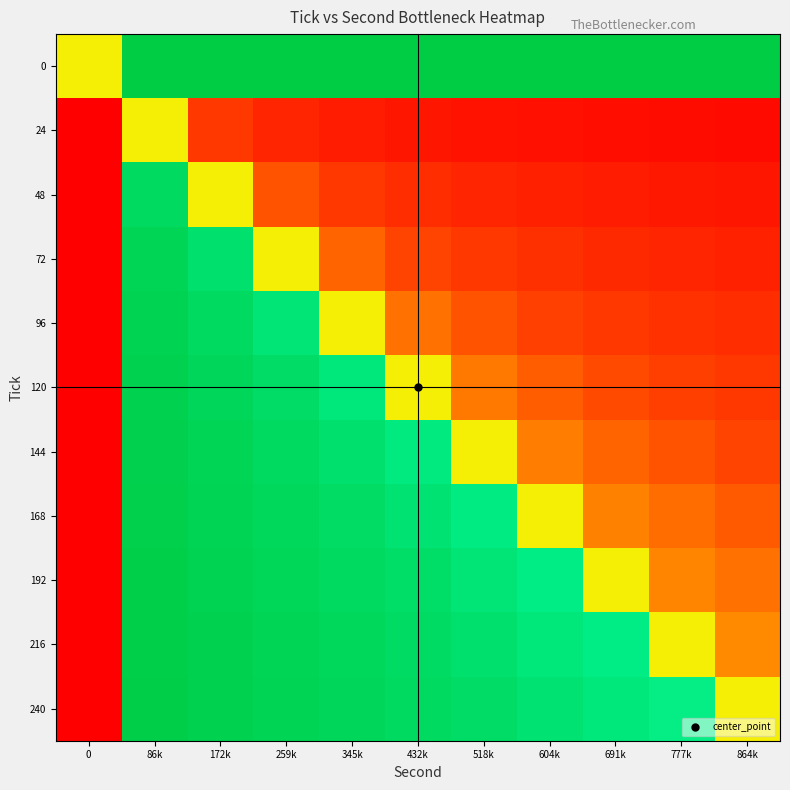

Reading left to right, list all the values displayed in this chart.

row_0: 0=0.5	86k=1.0	172k=1.0	259k=1.0	345k=1.0	432k=1.0	518k=1.0	604k=1.0	691k=1.0	777k=1.0	864k=1.0
row_1: 0=0.0	86k=0.5	172k=0.2	259k=0.2	345k=0.1	432k=0.1	518k=0.1	604k=0.1	691k=0.1	777k=0.1	864k=0.1
row_2: 0=0.0	86k=0.8	172k=0.5	259k=0.3	345k=0.2	432k=0.2	518k=0.2	604k=0.1	691k=0.1	777k=0.1	864k=0.1
row_3: 0=0.0	86k=0.8	172k=0.7	259k=0.5	345k=0.4	432k=0.3	518k=0.2	604k=0.2	691k=0.2	777k=0.2	864k=0.1
row_4: 0=0.0	86k=0.9	172k=0.8	259k=0.6	345k=0.5	432k=0.4	518k=0.3	604k=0.3	691k=0.2	777k=0.2	864k=0.2
row_5: 0=0.0	86k=0.9	172k=0.8	259k=0.7	345k=0.6	432k=0.5	518k=0.4	604k=0.4	691k=0.3	777k=0.3	864k=0.2
row_6: 0=0.0	86k=0.9	172k=0.8	259k=0.8	345k=0.7	432k=0.6	518k=0.5	604k=0.4	691k=0.4	777k=0.3	864k=0.3
row_7: 0=0.0	86k=0.9	172k=0.9	259k=0.8	345k=0.7	432k=0.6	518k=0.6	604k=0.5	691k=0.4	777k=0.4	864k=0.3
row_8: 0=0.0	86k=0.9	172k=0.9	259k=0.8	345k=0.8	432k=0.7	518k=0.6	604k=0.6	691k=0.5	777k=0.4	864k=0.4
row_9: 0=0.0	86k=0.9	172k=0.9	259k=0.8	345k=0.8	432k=0.7	518k=0.7	604k=0.6	691k=0.6	777k=0.5	864k=0.5
row_10: 0=0.0	86k=0.9	172k=0.9	259k=0.9	345k=0.8	432k=0.8	518k=0.7	604k=0.7	691k=0.6	777k=0.6	864k=0.5